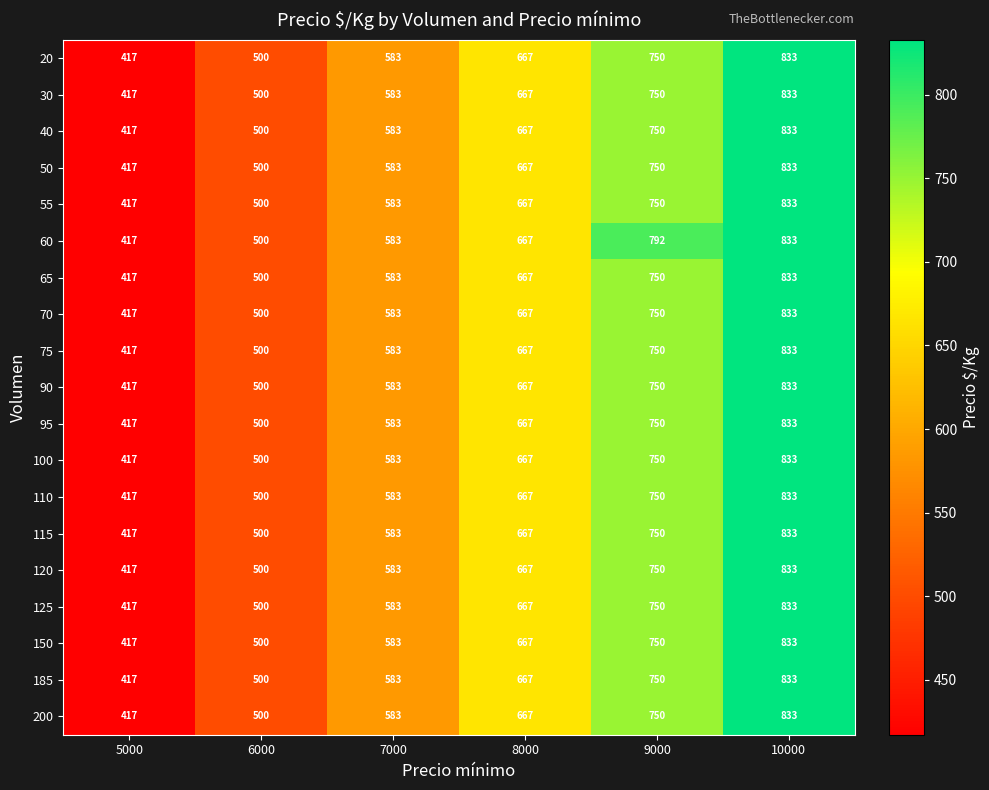

At which label is 75 closest to 625?

7000